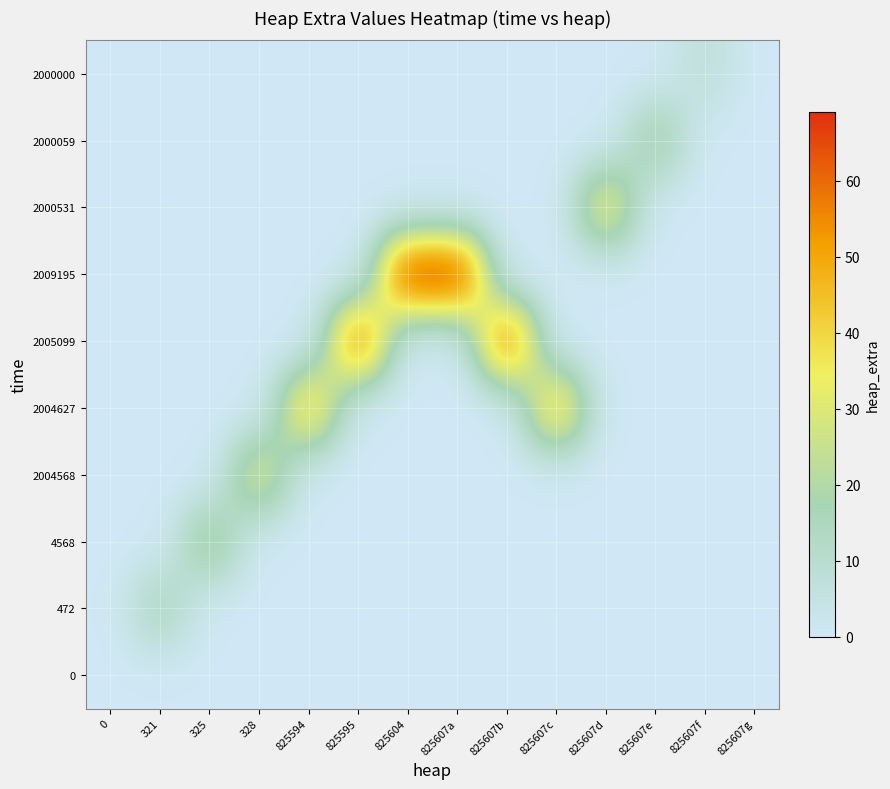

The value of 2009195 at 825607g is 43. True or false?

False